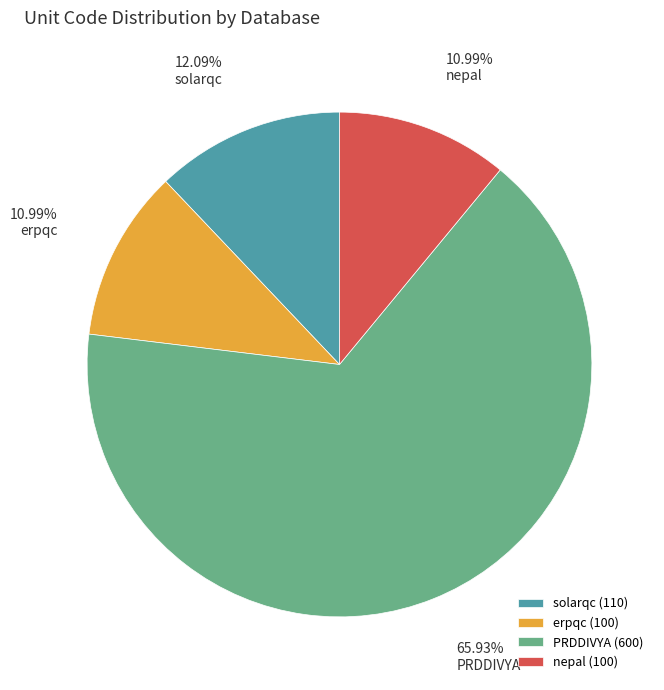

To the nearest percent, what is the average slice percentage?

25%